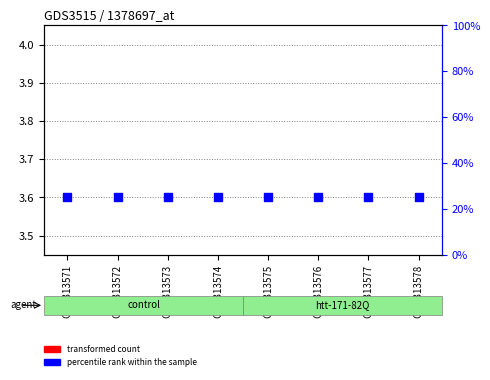

Which series reaches the maximum Y coordinate?

percentile rank within the sample